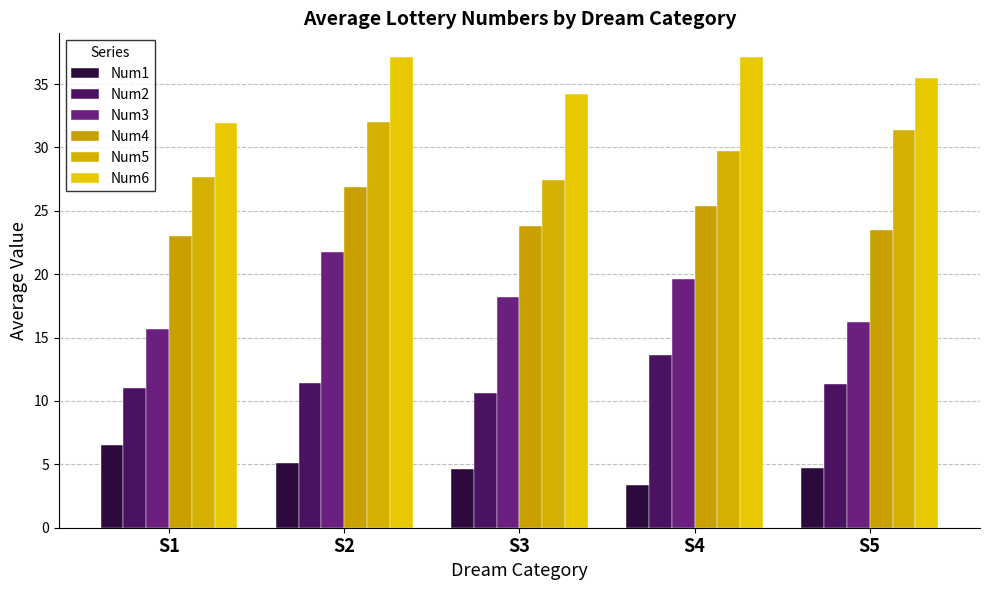

How many bars are there in each group?

6